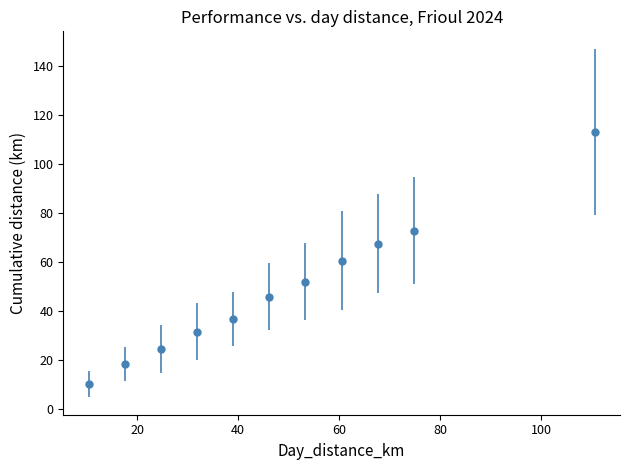

What is the sum of all values?

532.1